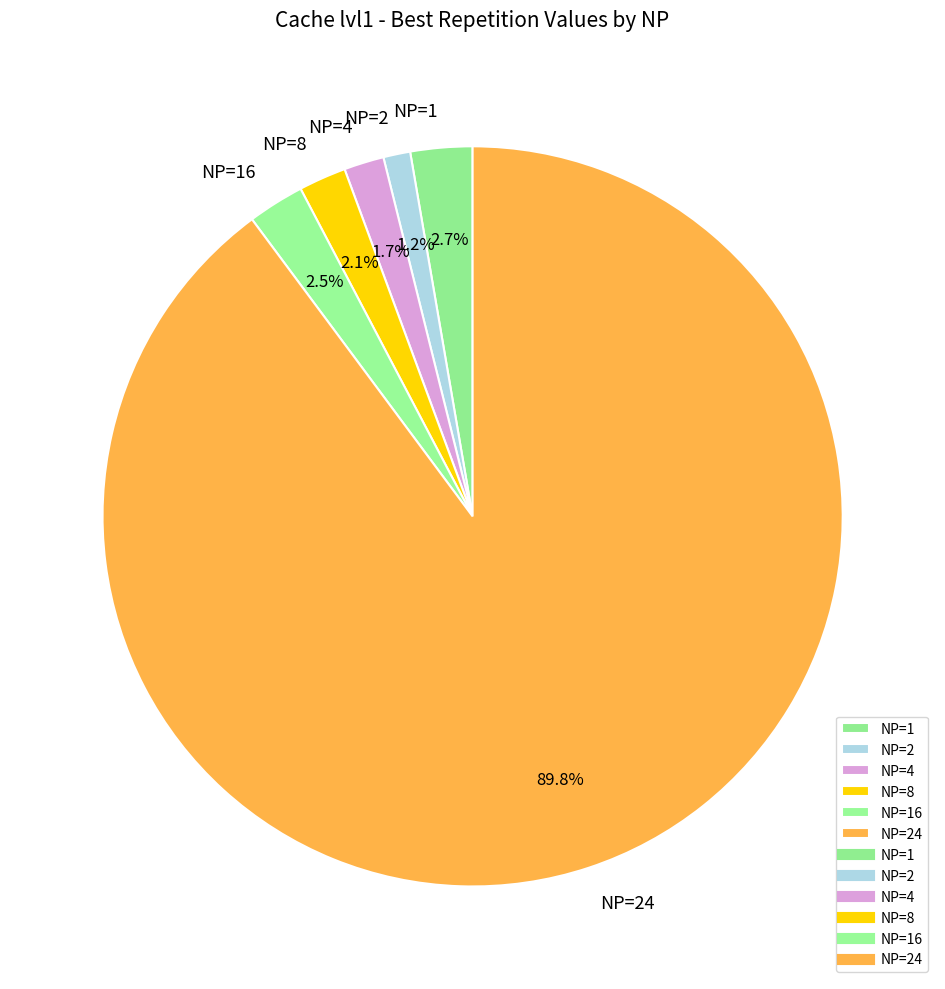

Does any single category account for the majority?

Yes